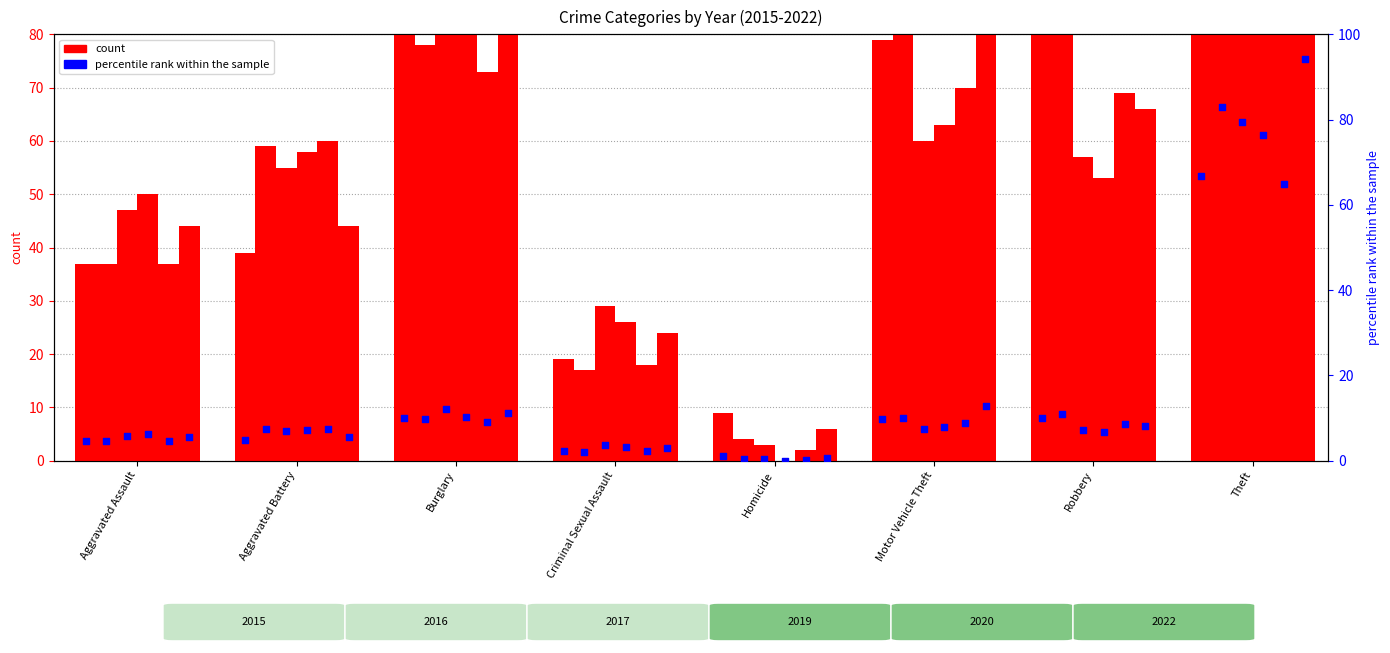

What is the change in value from Aggravated Battery to Burglary?

+5.2